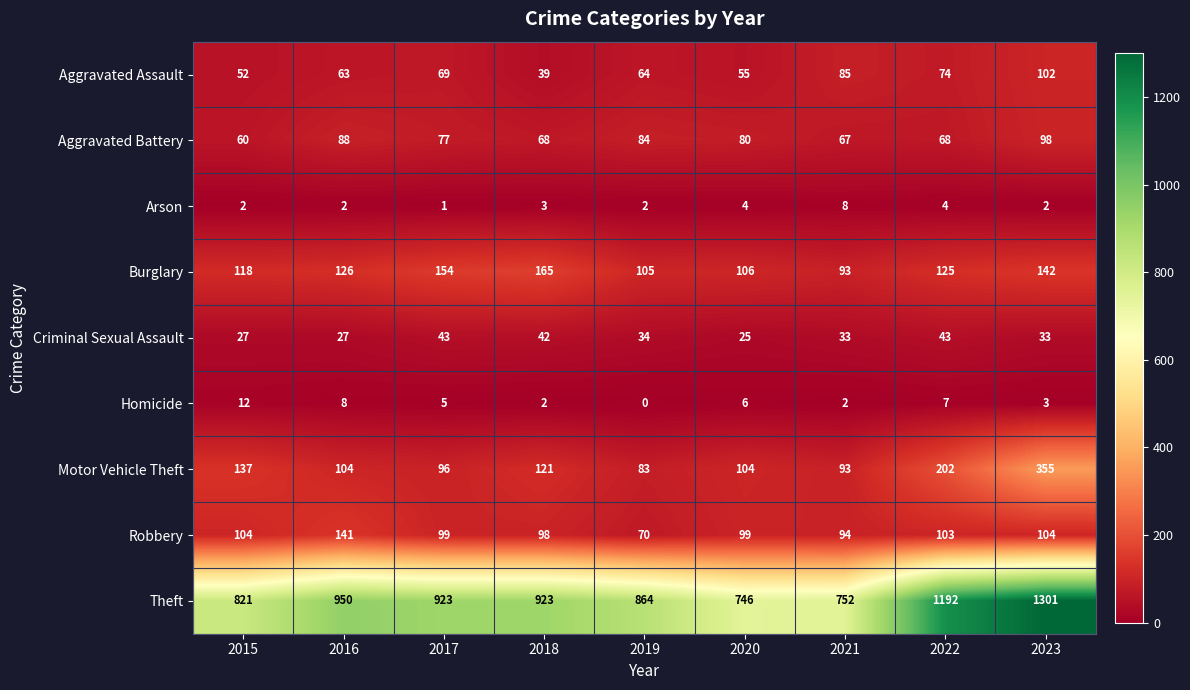

Where is Aggravated Battery nearest to the value 79?

2020